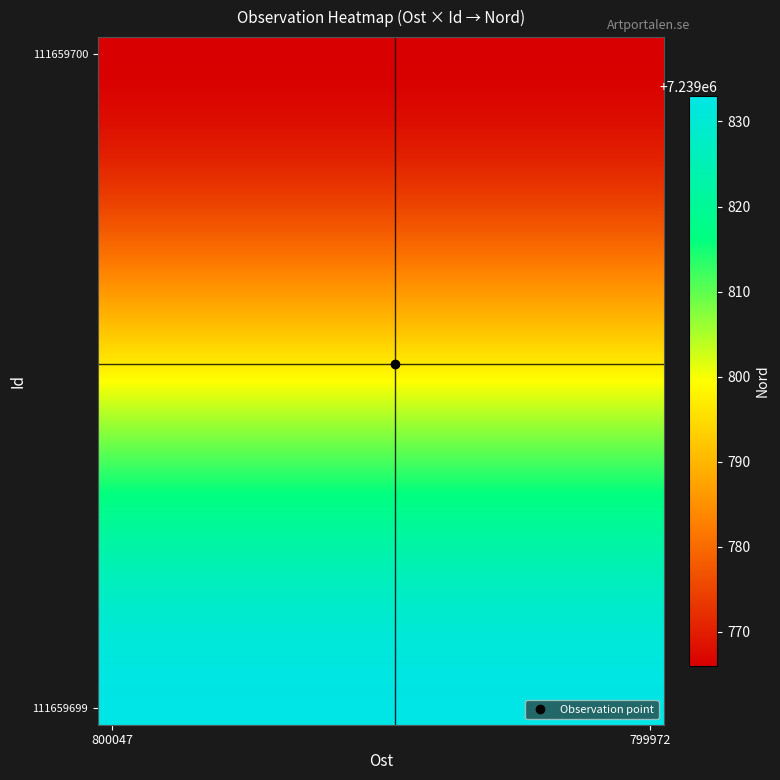

At which category is the sum across all series the highest?

800047